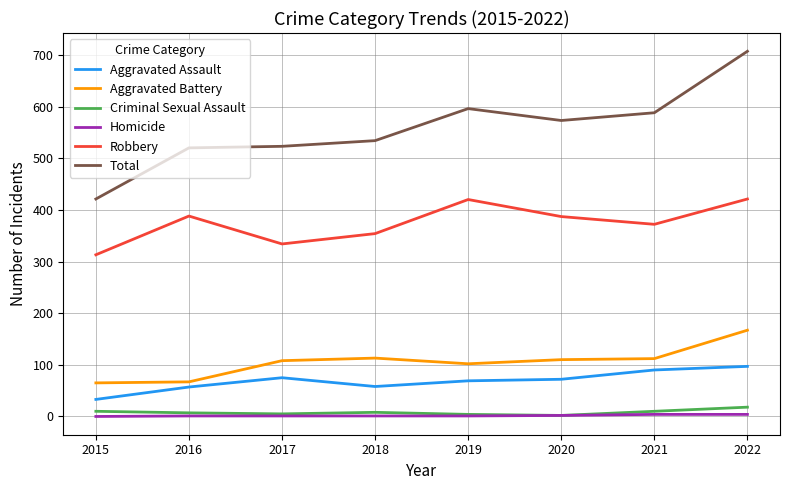

Is the value of Homicide at 2020 greater than the value of Robbery at 2021?

No